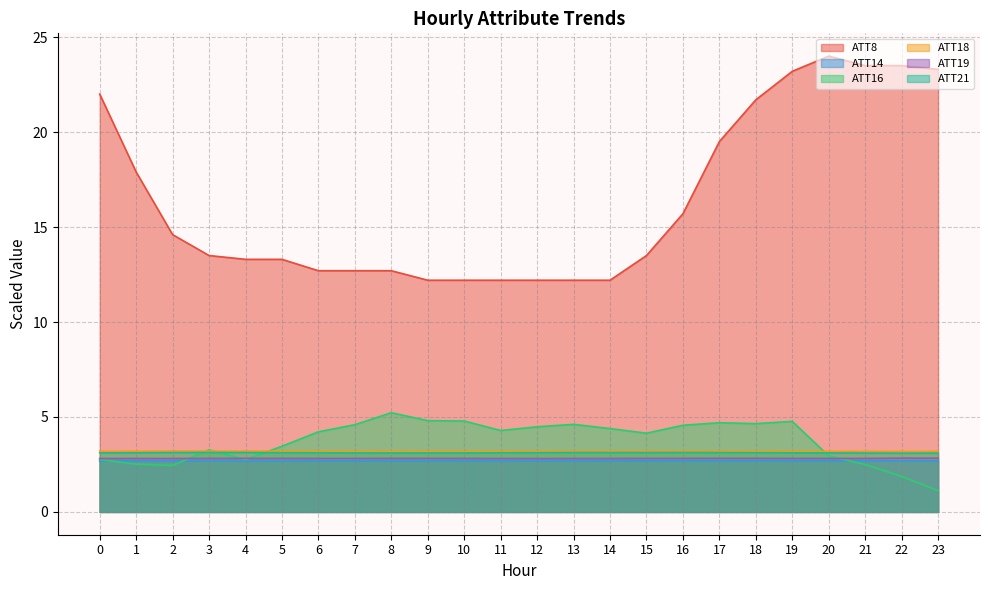

What is the value of the ATT21 point at the 12th from the left?

3.1